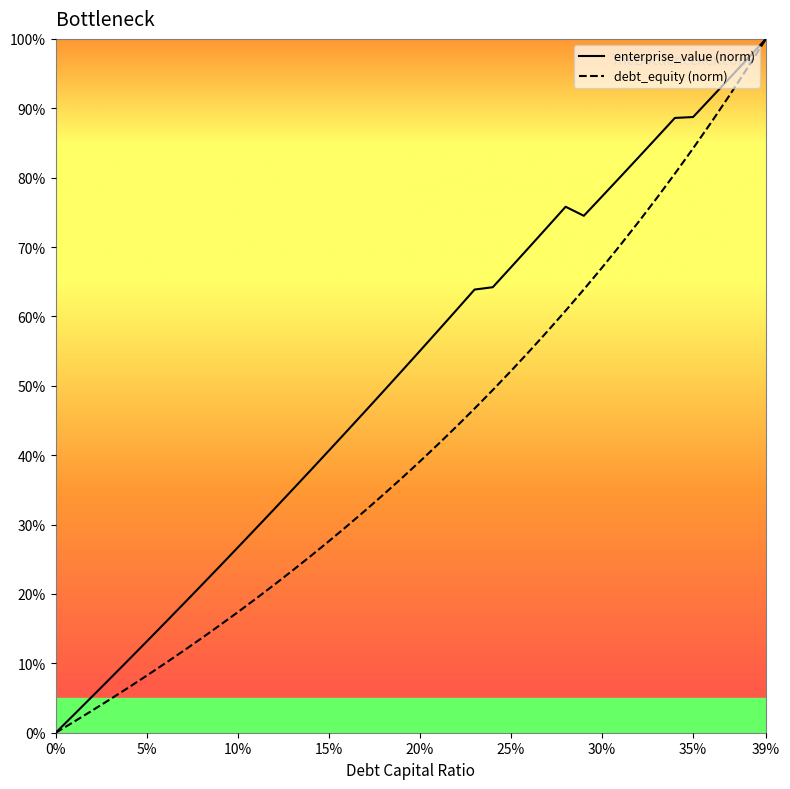

Is this an area chart (filled region under the line)?

No